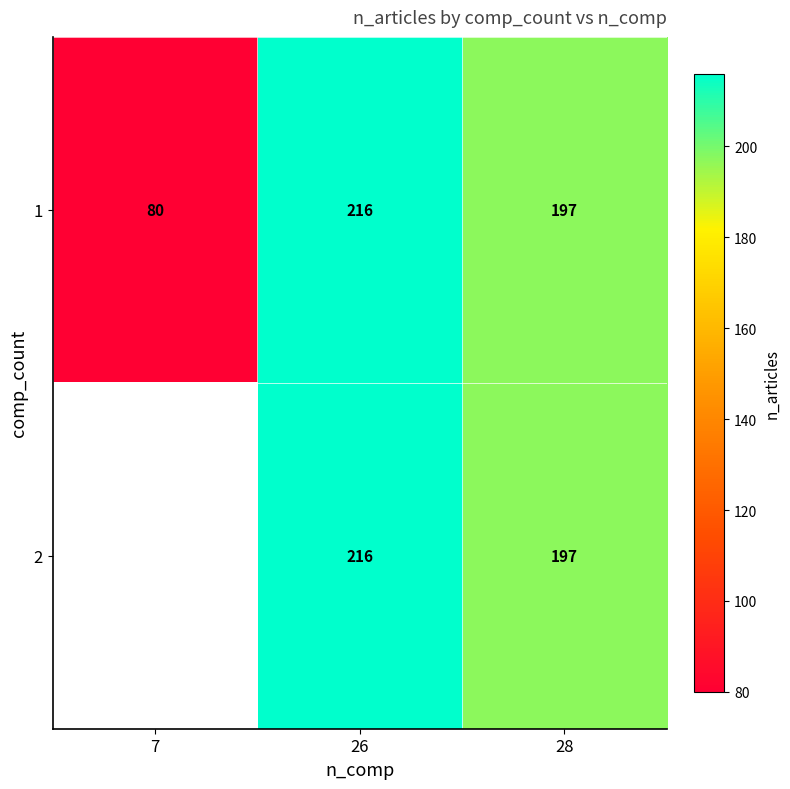

How many data points does each series have?

3